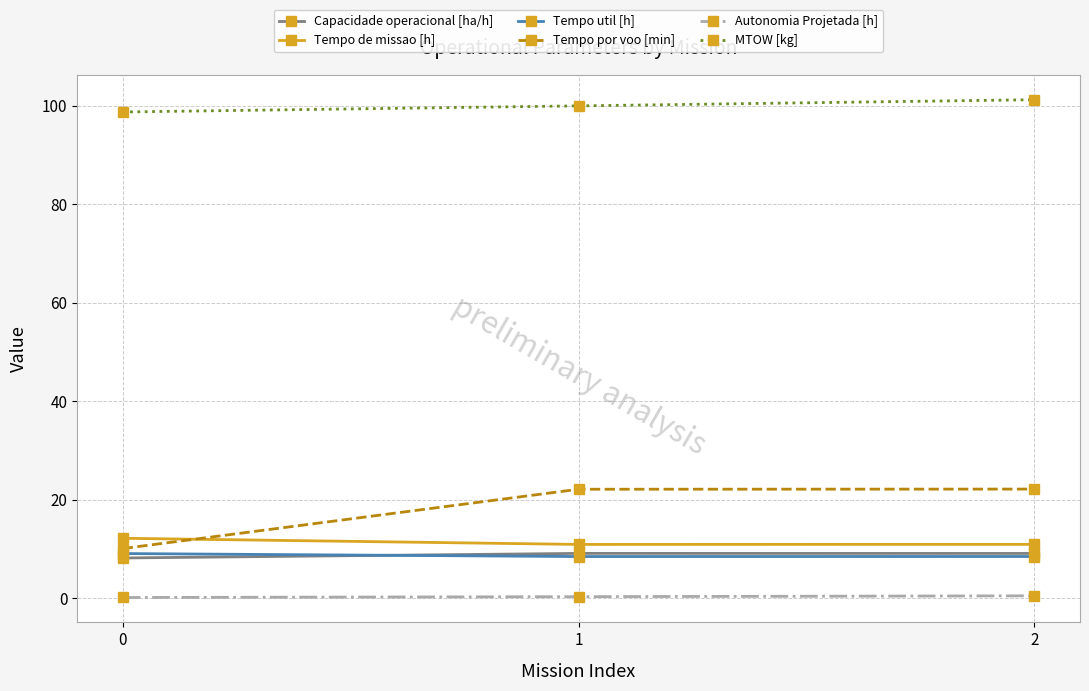

The Tempo por voo [min] series shows 10.1 at 0. True or false?

True